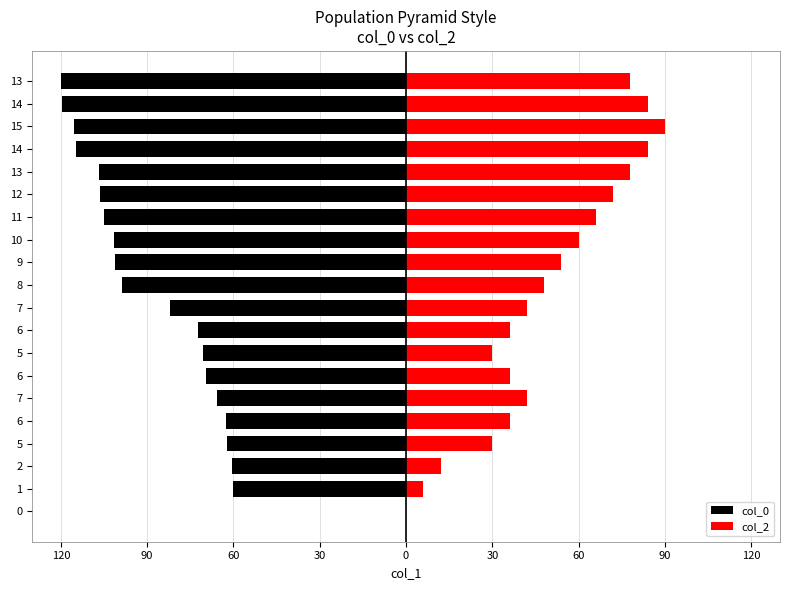

Does the chart contain stacked bars?

No